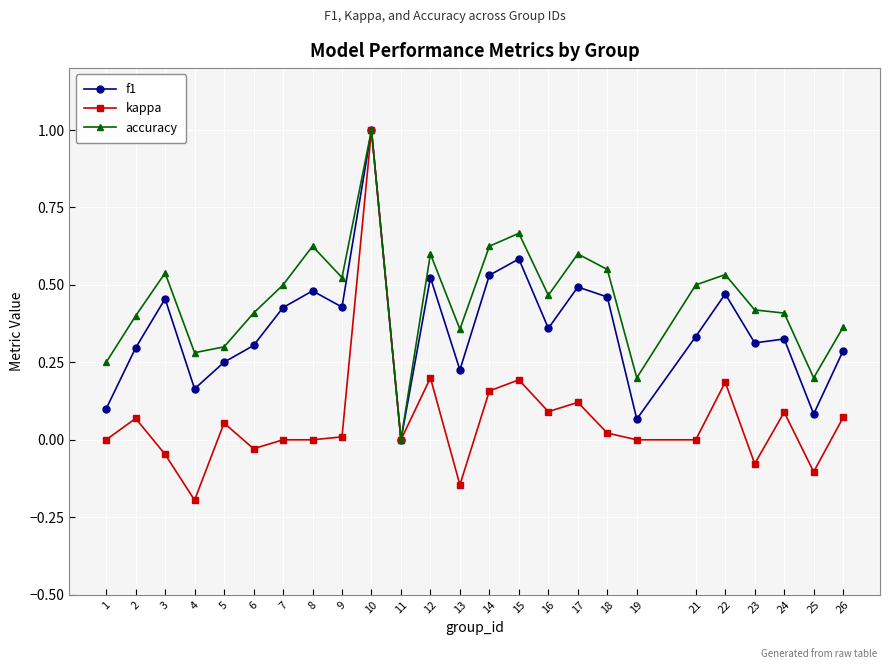

What is the total value across all series at 21?

0.8